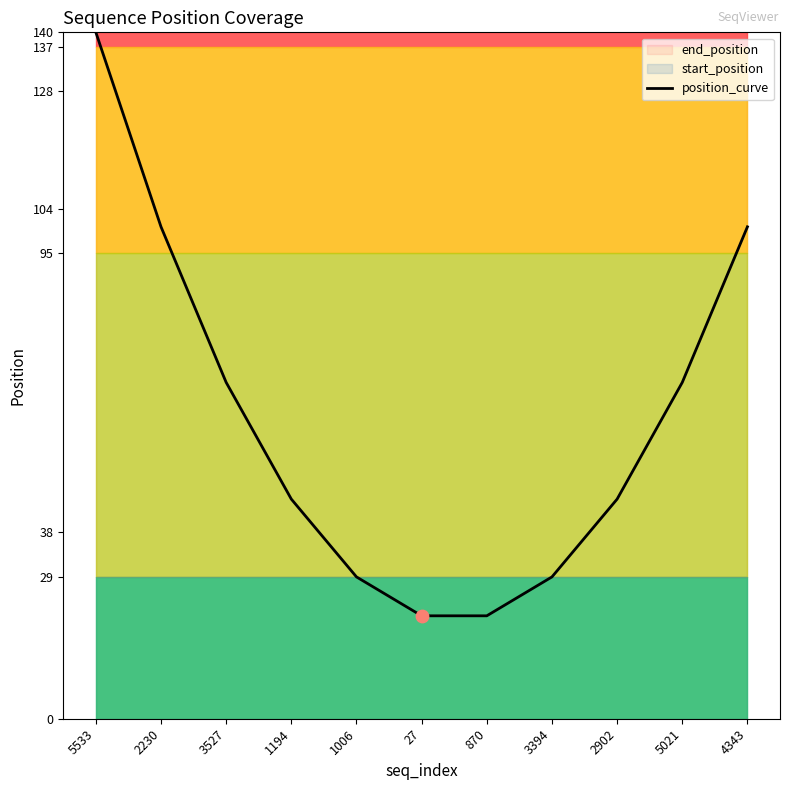

Which has a higher value, 5021 or 1006?

5021